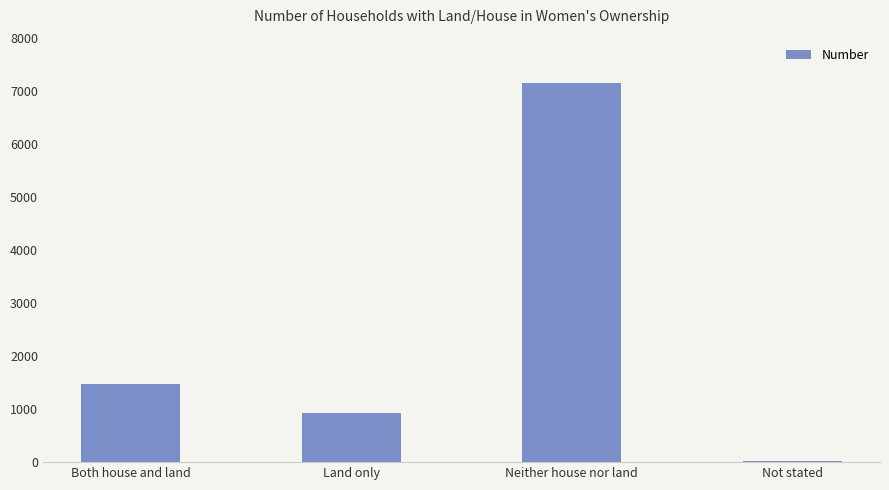

How many bars are there in total?

4